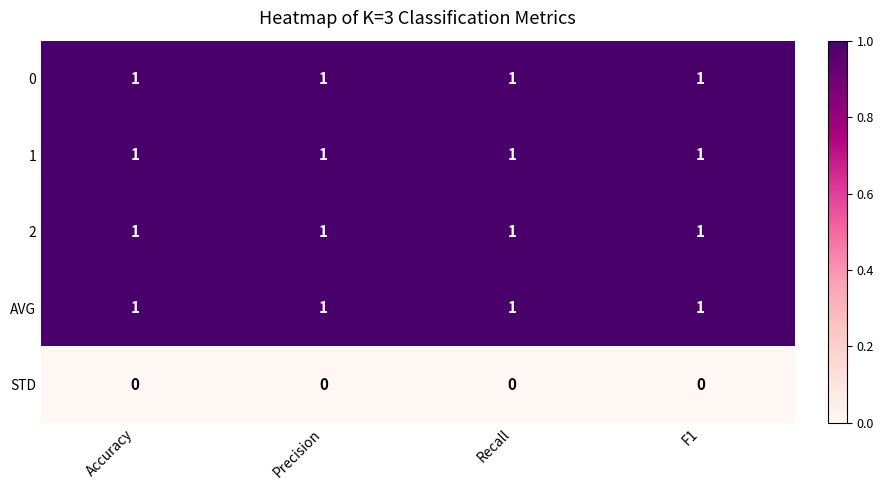

What is the total value across all series at Precision?

4